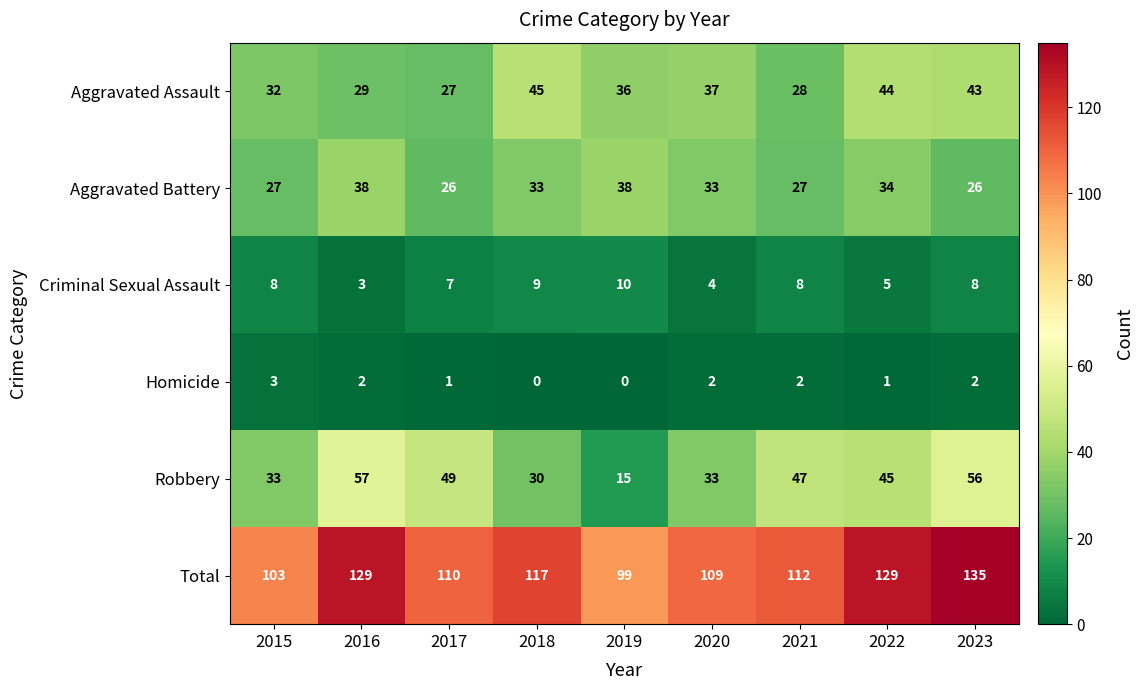

What is the greatest value displayed?

135